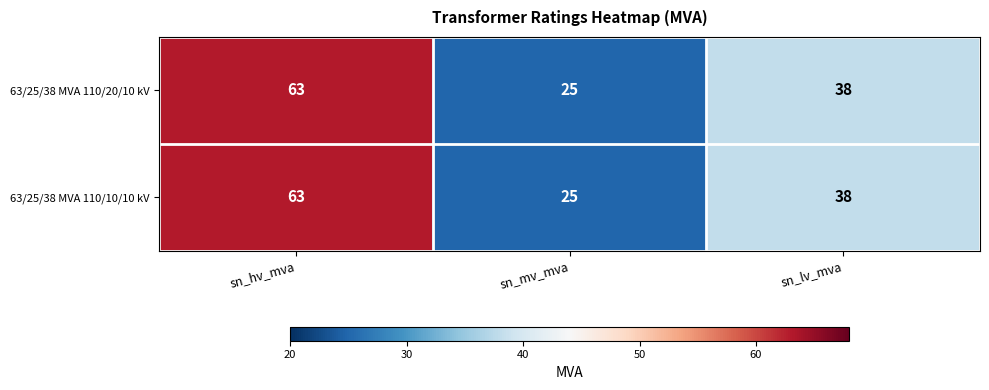

What is the lowest value of the 63/25/38 MVA 110/20/10 kV series?

25